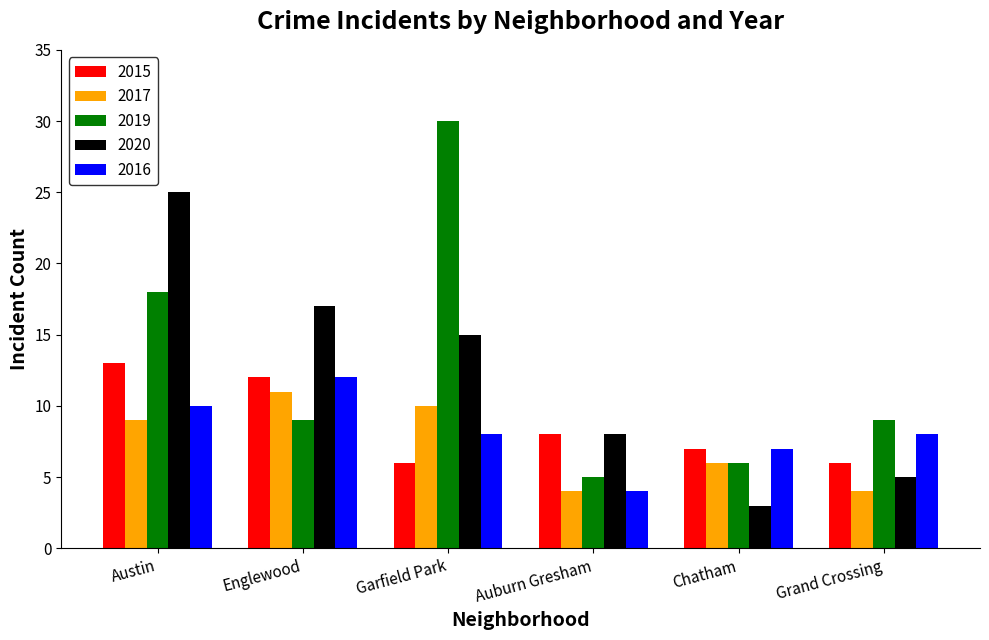

What is the difference between the second highest and second lowest values in the 2016 series?

3